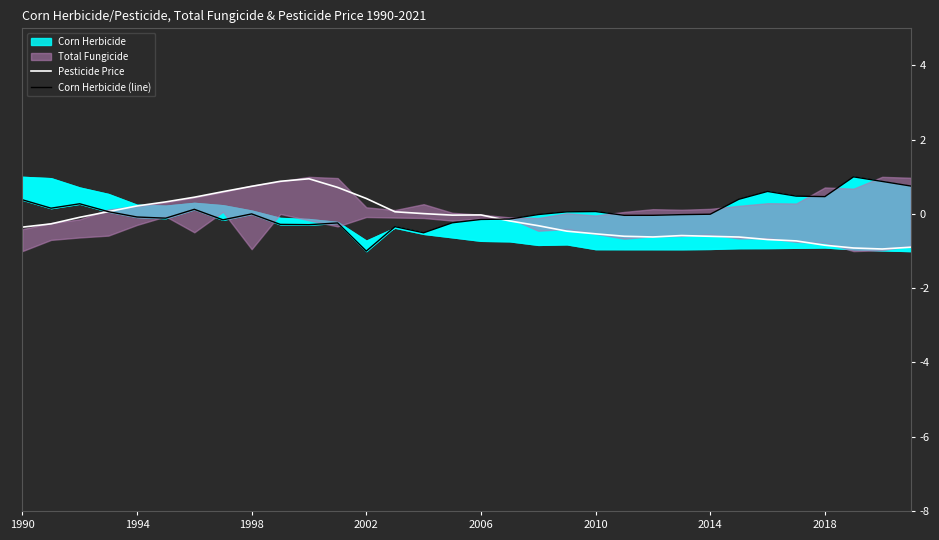

What is the maximum value for Pesticide Price?

0.9